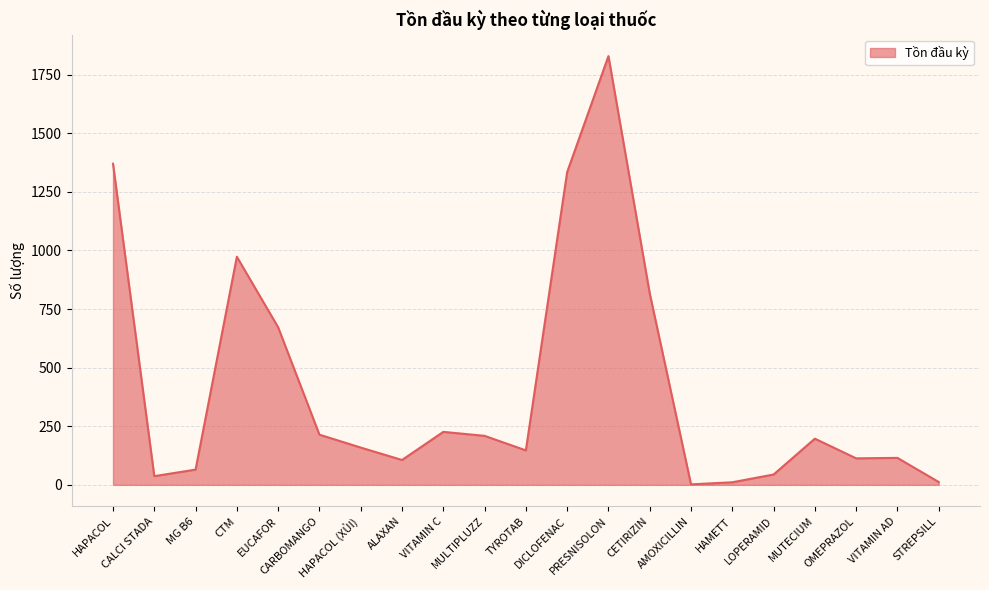

What is the maximum value shown in the chart?

1829